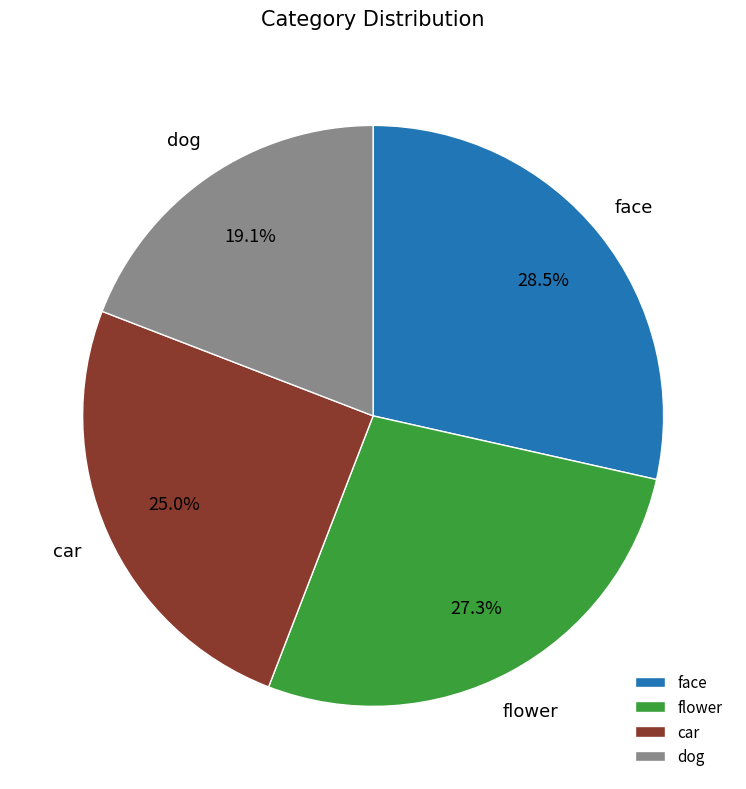

How many segments does this pie chart have?

4